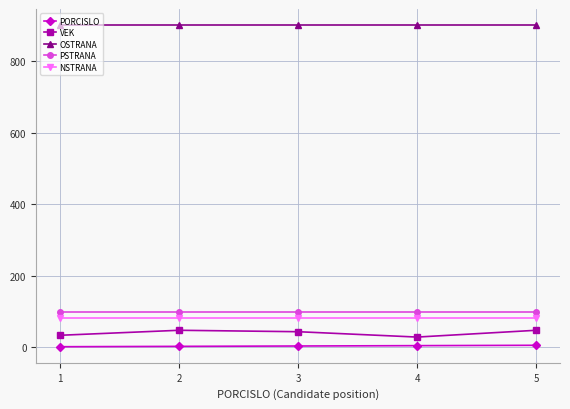

The value of PSTRANA at 5 is 99. True or false?

True